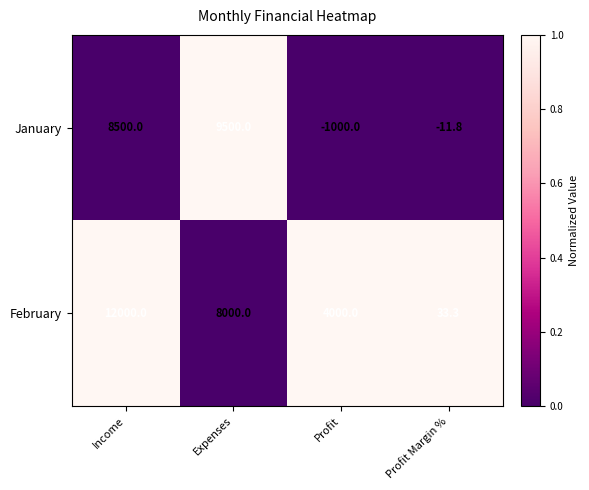

Reading left to right, transcribe all the data shown in this chart.

January: 8500.0	9500.0	-1000.0	-11.8
February: 12000.0	8000.0	4000.0	33.3